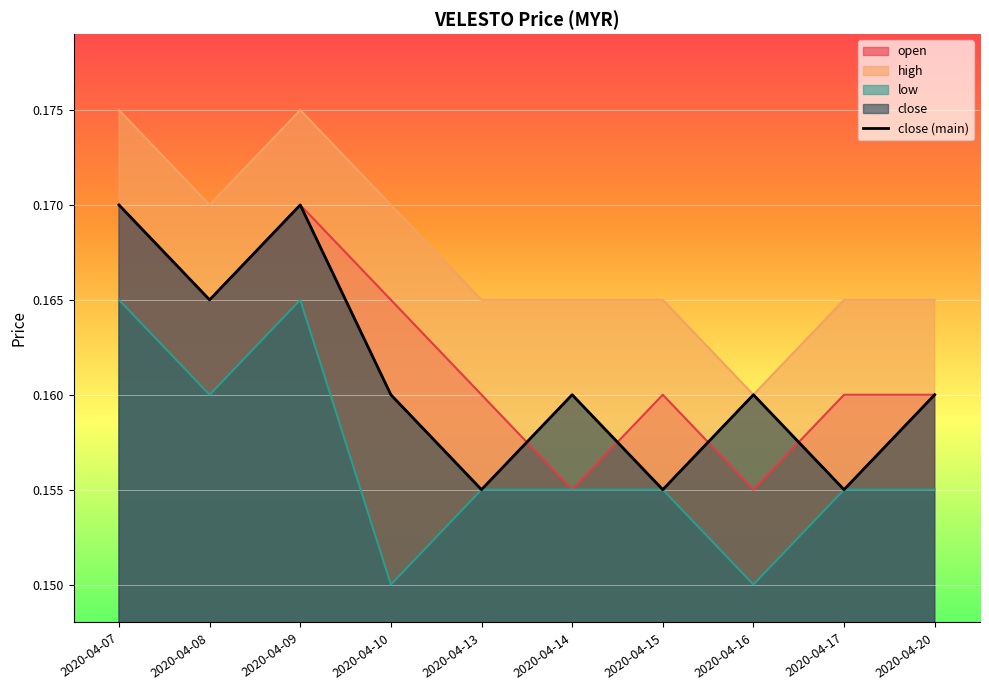

Count the values in the range 0 to 1.

10